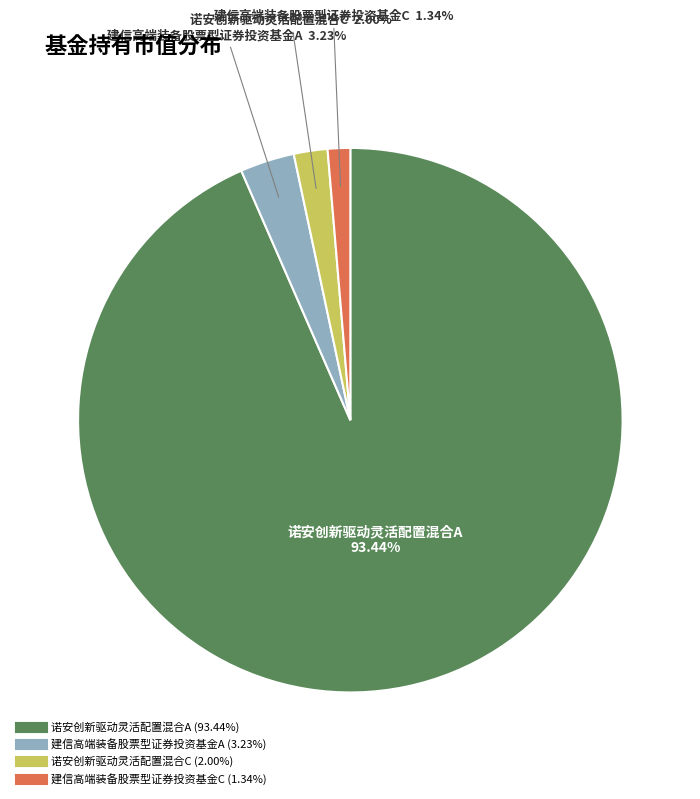

Is it true that 诺安创新驱动灵活配置混合A is 93% of the pie?

True